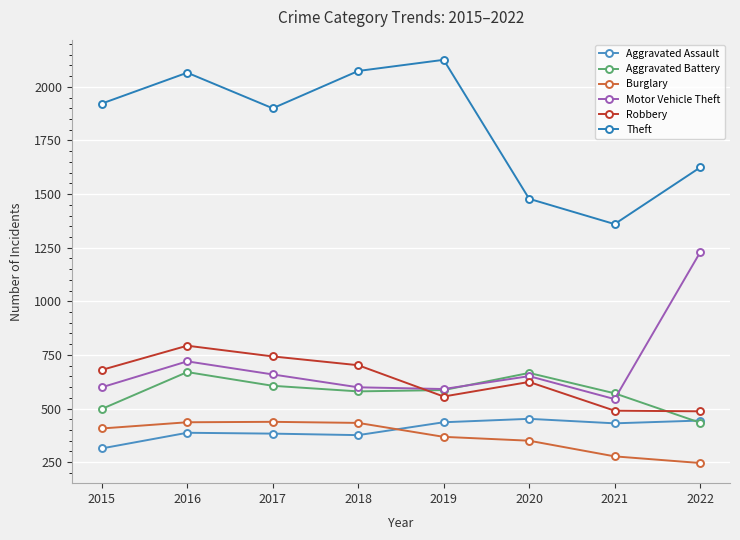

In Robbery, how many points are higher than both neighbors (excluding endpoints)?

2